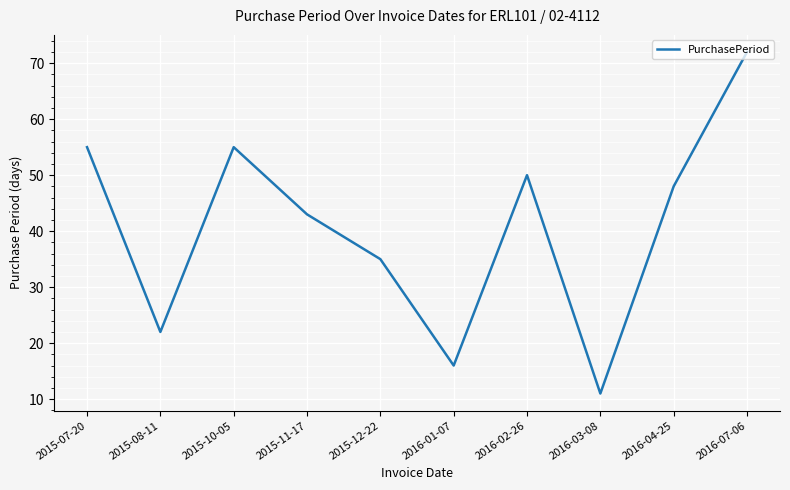

At which category does the chart reach its minimum across all series?

2016-03-08